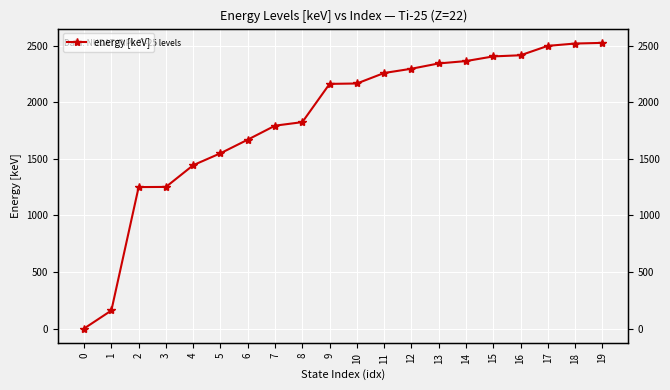

How many lines are shown in the chart?

1